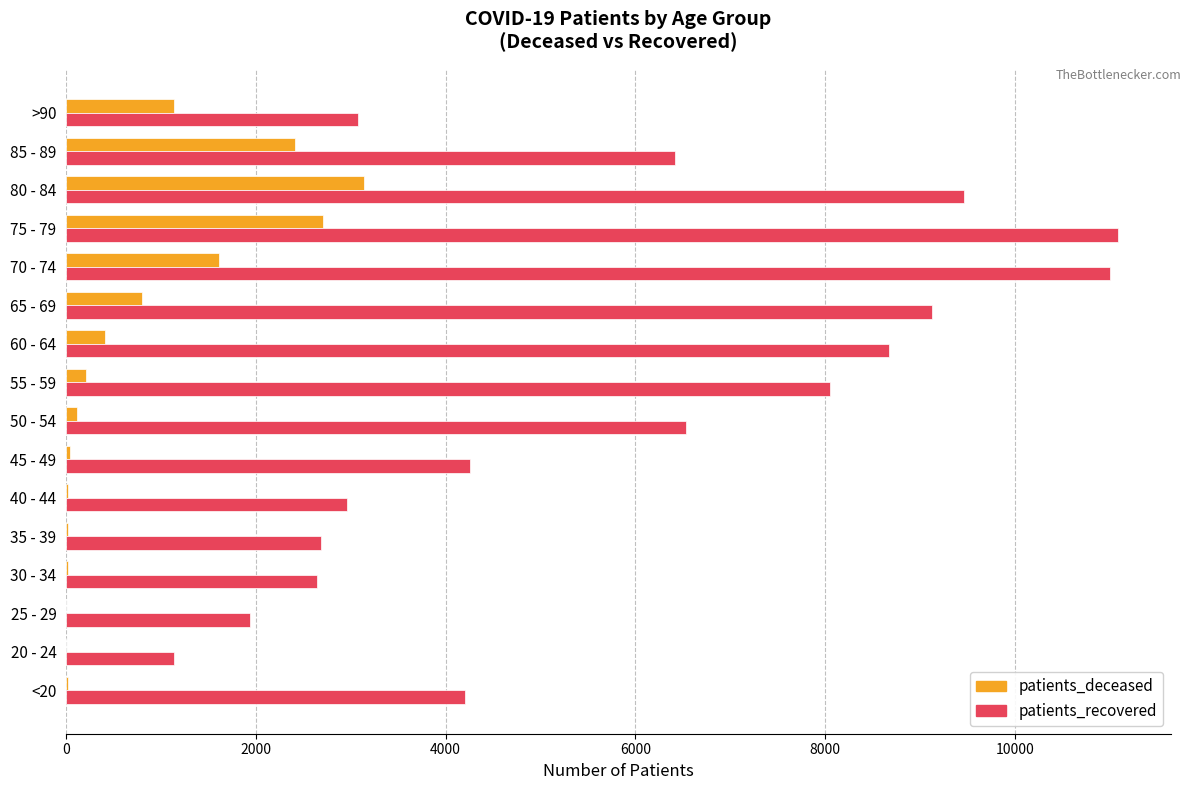

Between 45 - 49 and 75 - 79, which series saw the biggest shift?

patients_recovered